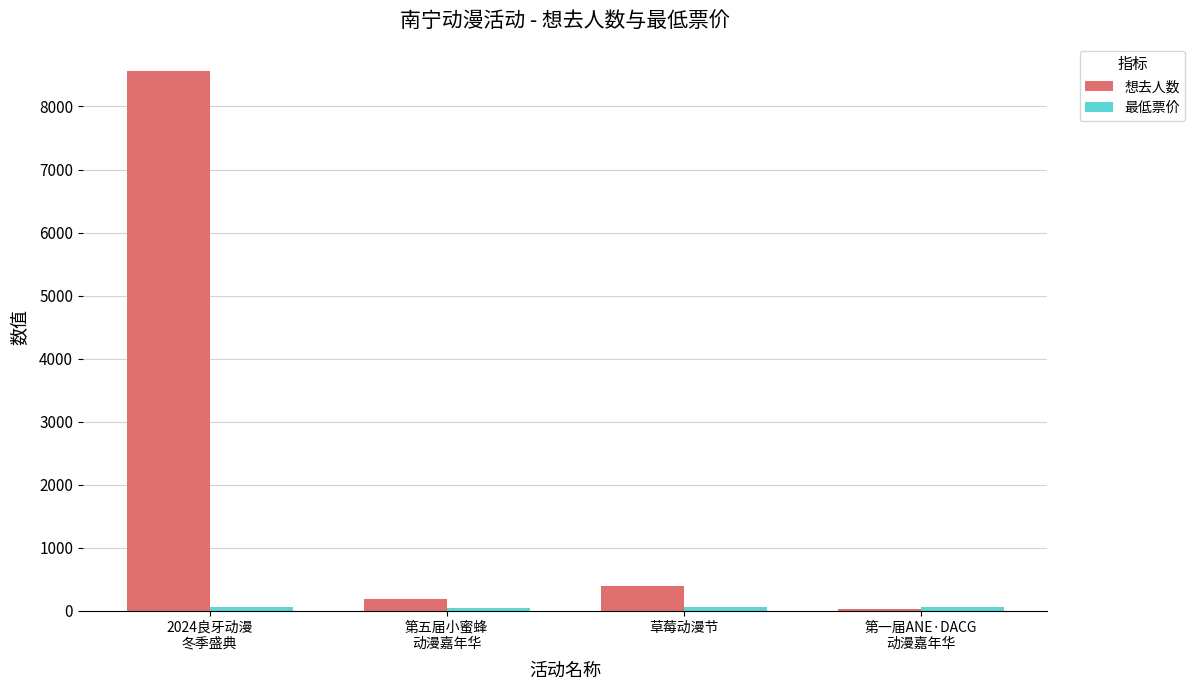

Which series has the widest spread of values?

想去人数